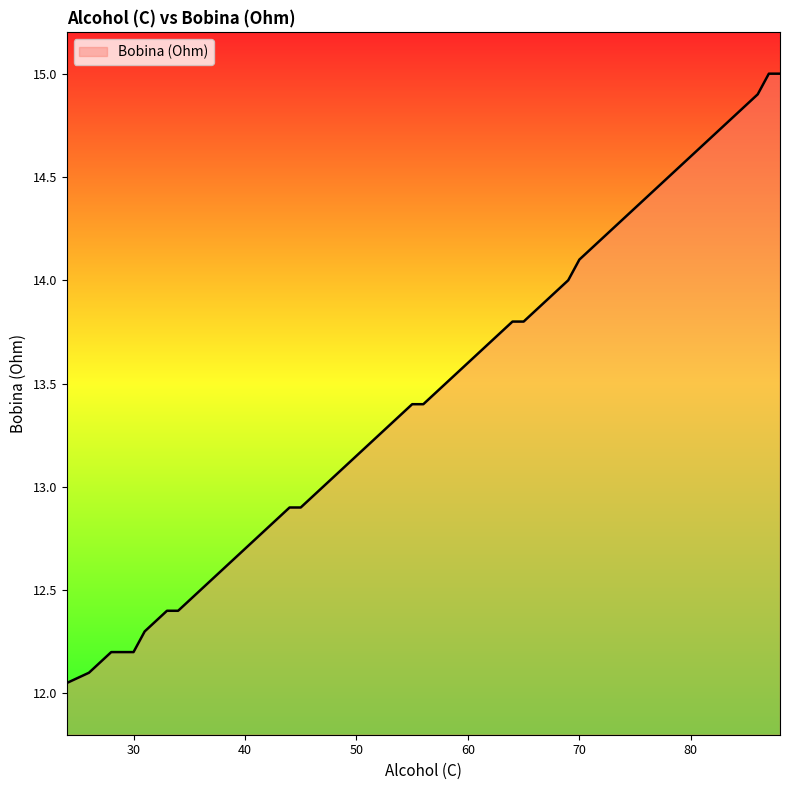

What is the maximum value shown in the chart?

15.0